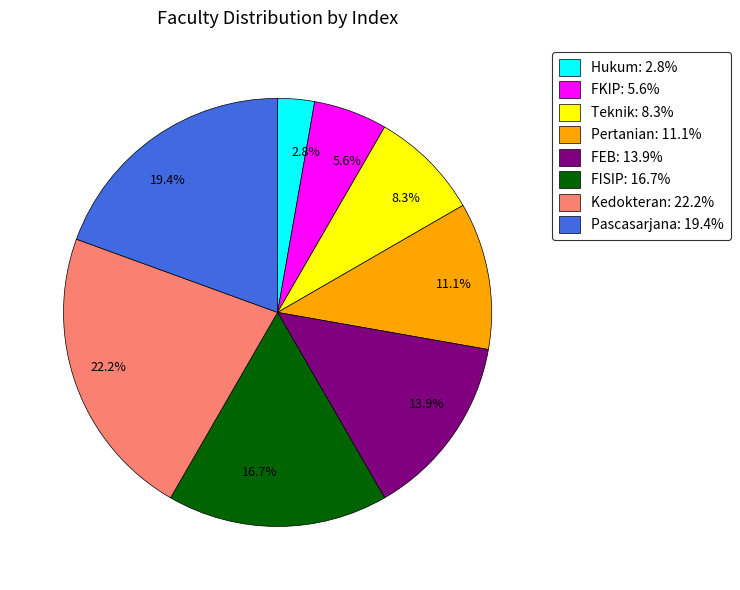

Do 13.9% and 8.3% together represent more than half of the pie?

No